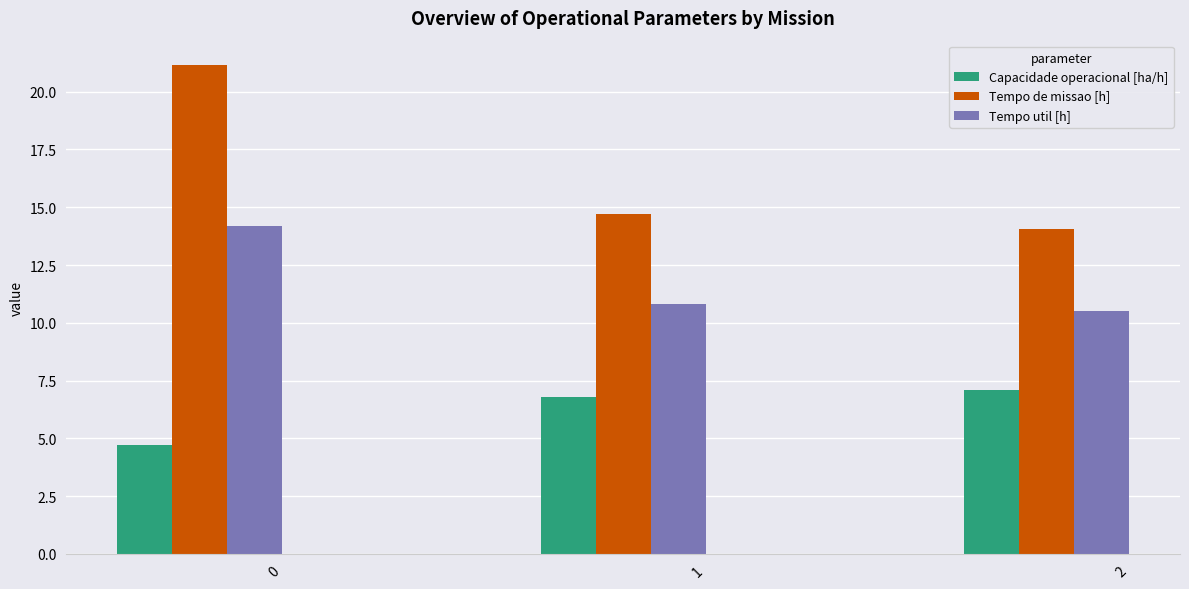

What is the minimum value shown in the chart?

4.7